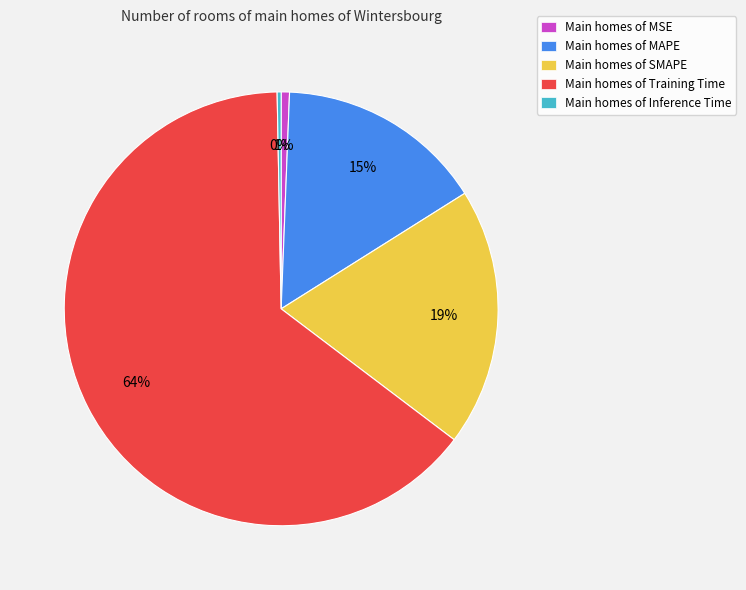

To the nearest percent, what portion does Main homes of MSE represent?

1%